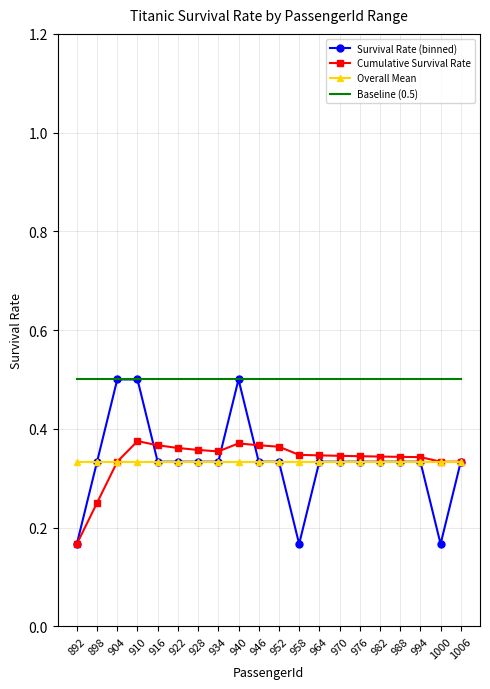

The Overall Mean series shows 0.2 at 892. True or false?

False